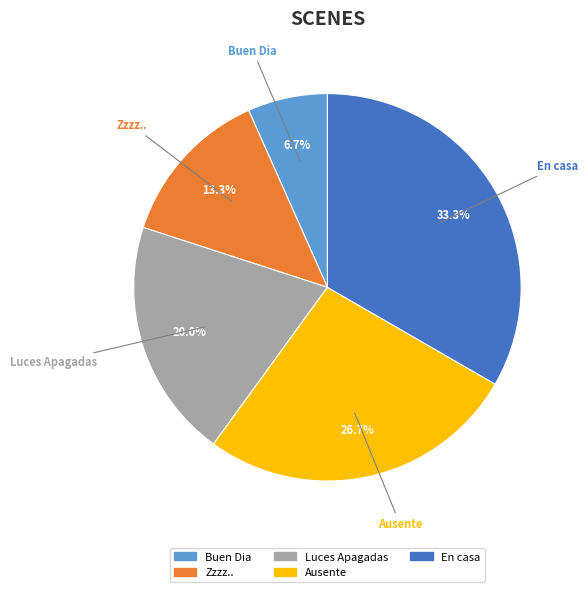

What percentage do En casa and Ausente together represent?

60.0%